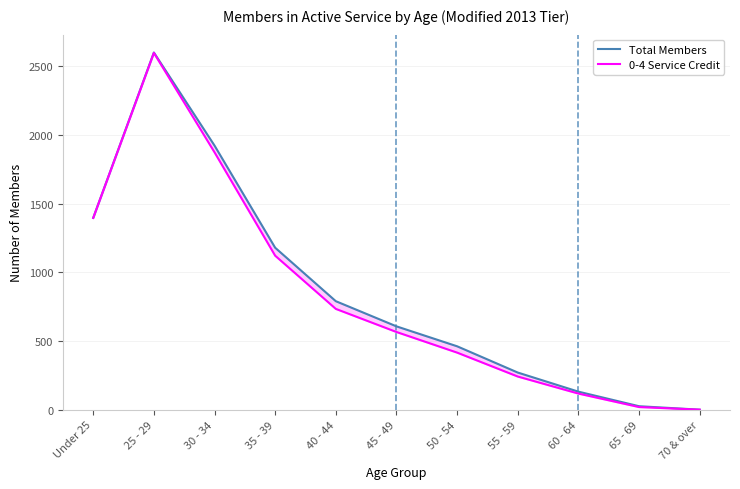

True or false: 0-4 Service Credit has more than 2 points higher than both neighbors.

False